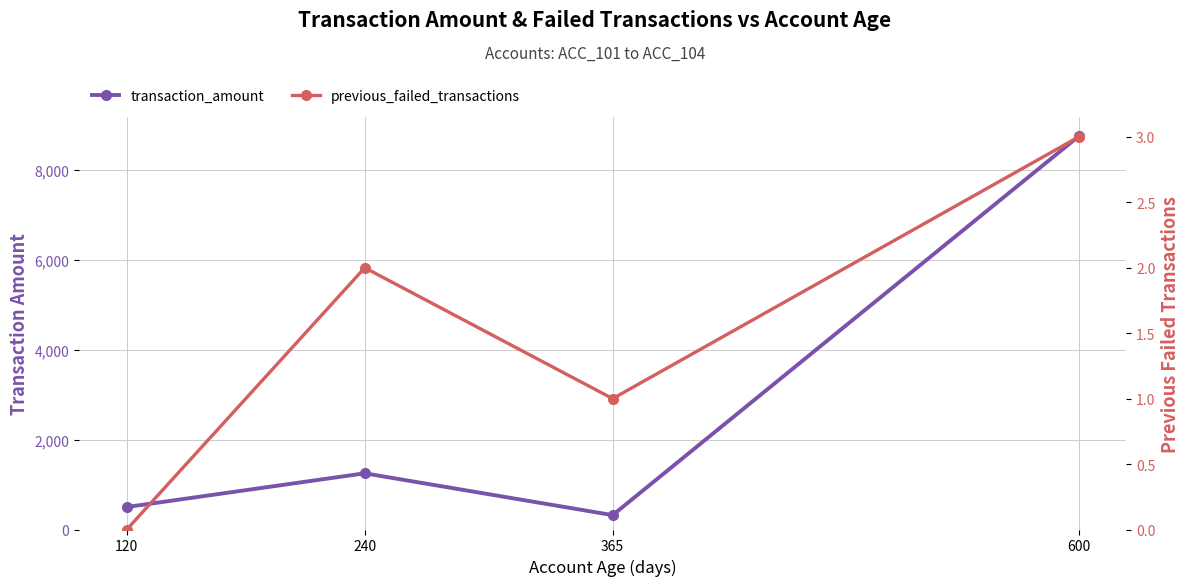

How many lines are shown in the chart?

2